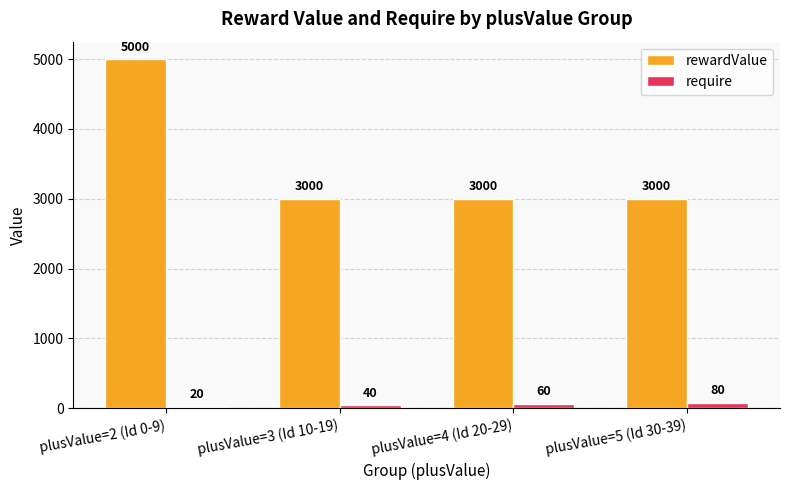

What position from the left is plusValue=2 (Id 0-9)?

1